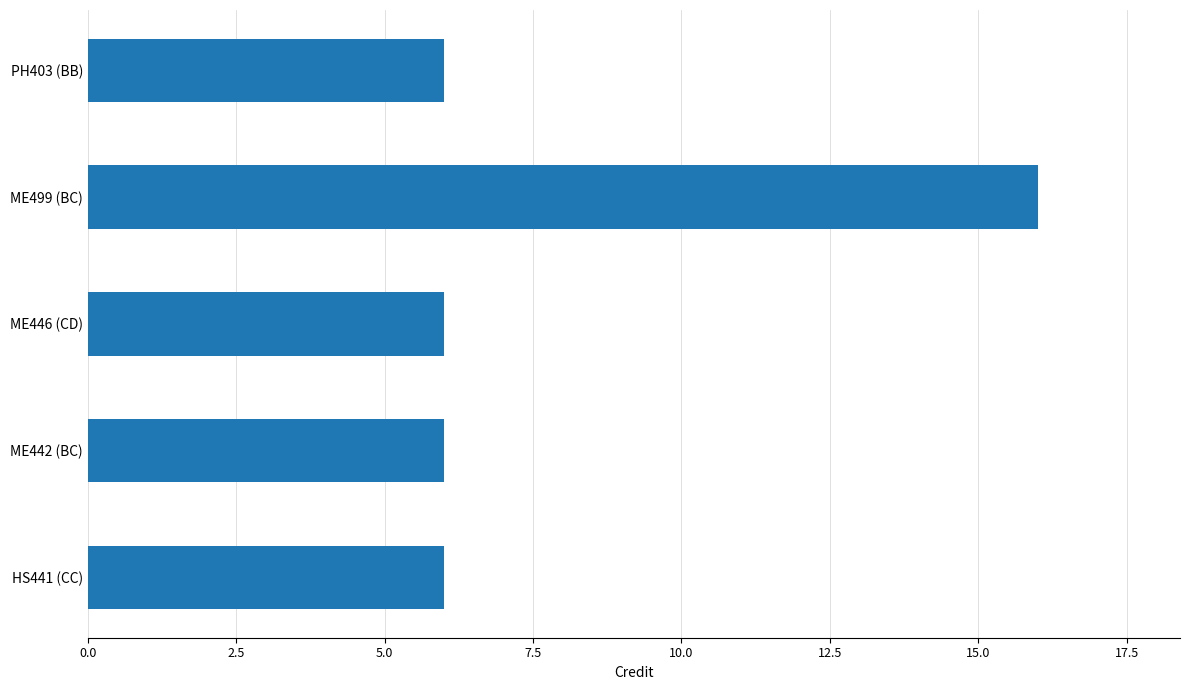

Reading bottom to top, what are all the values shown in this chart?

6	6	6	16	6